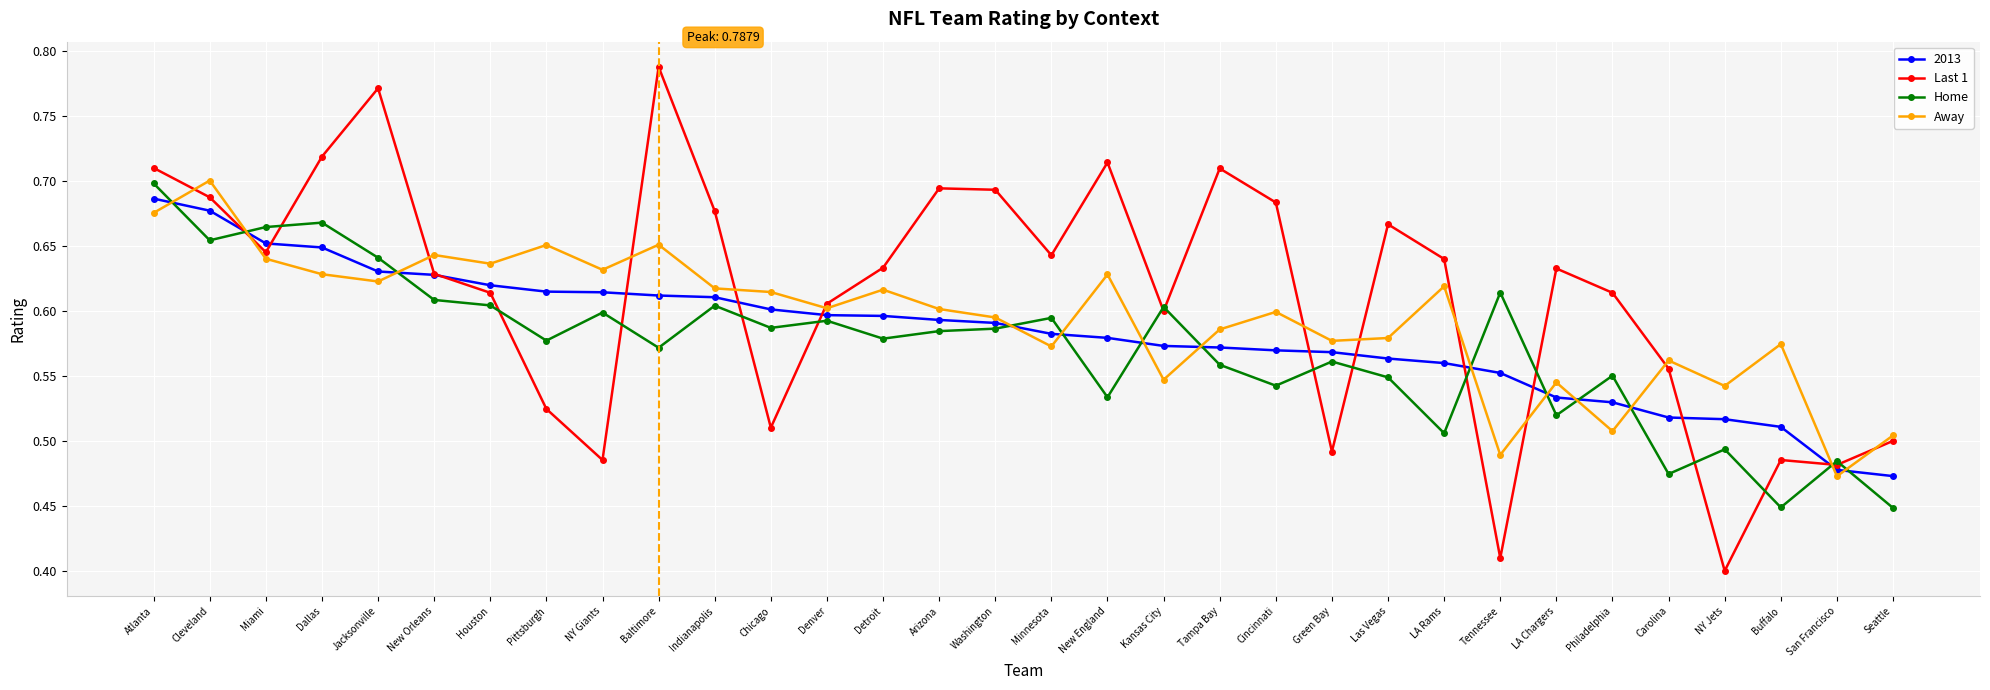

What is the spread (max minus min) of values at Las Vegas?

0.1